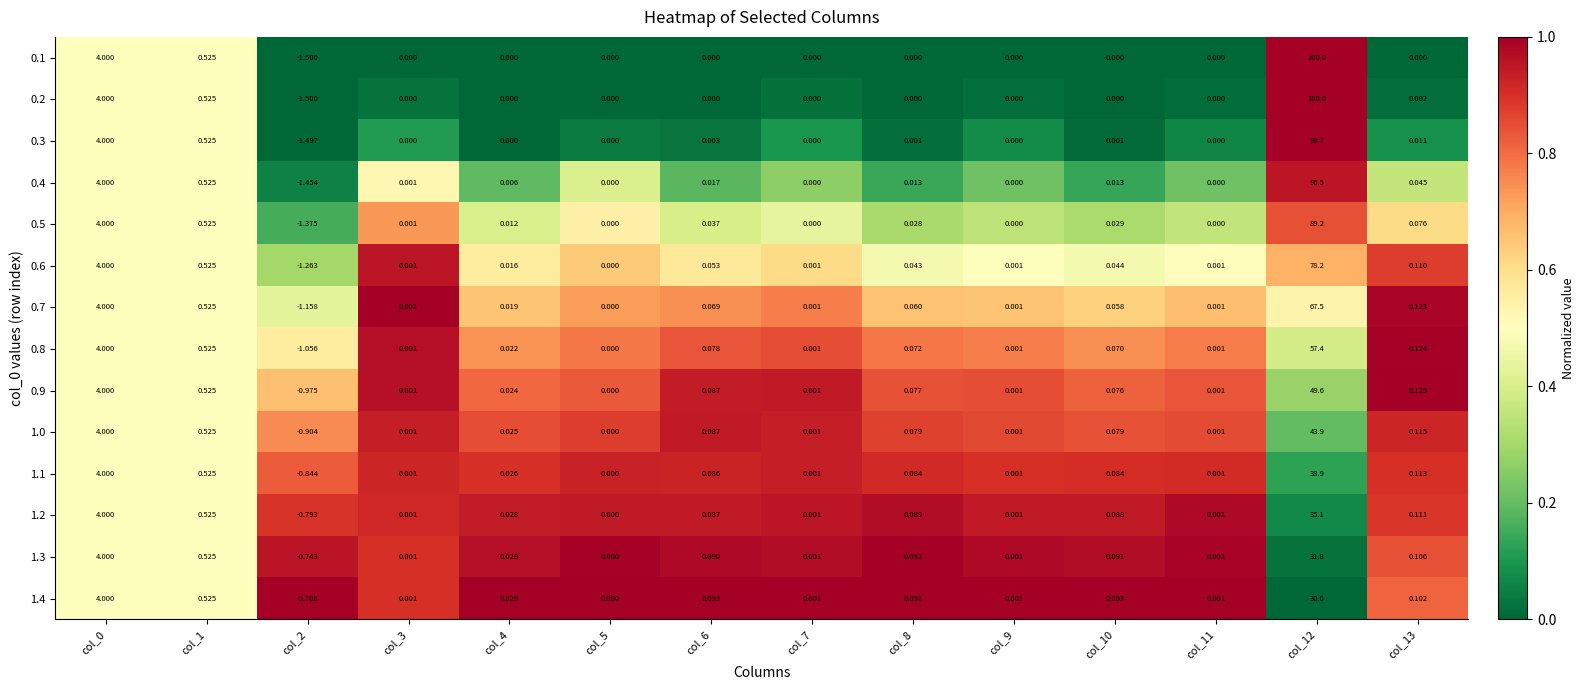

Is the value of 1.2 at col_1 greater than the value of 0.1 at col_6?

Yes